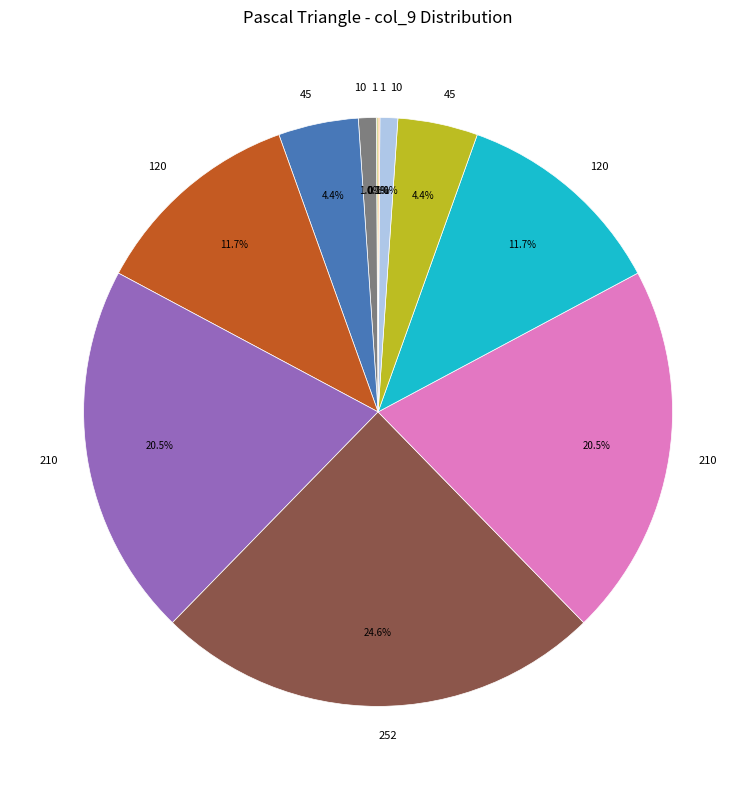

Is there any slice that represents more than half of the pie?

No